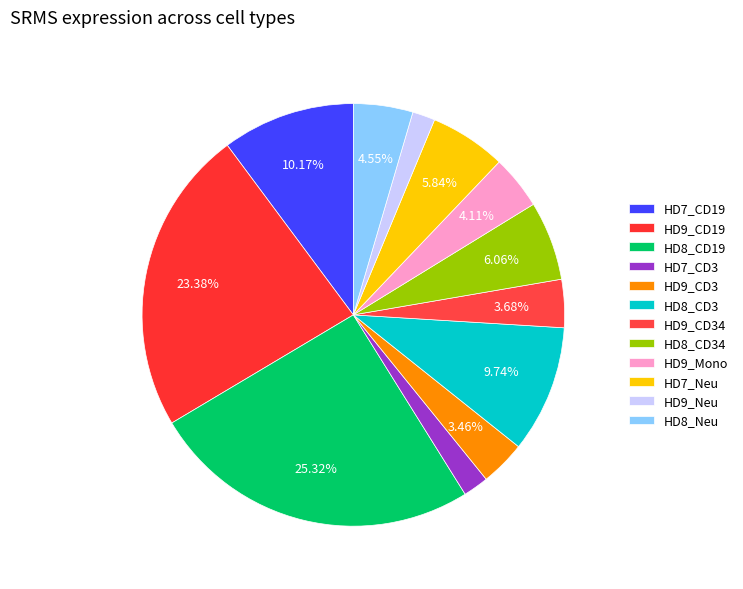

The HD9_Neu slice represents 1% of the pie. True or false?

False